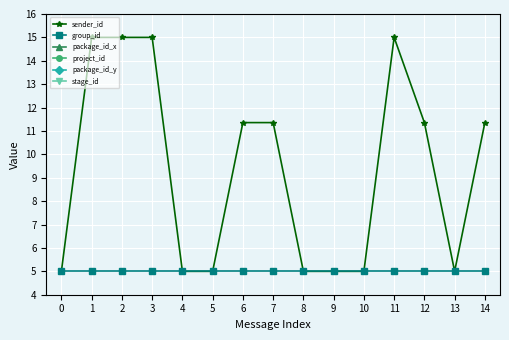

Which series has the widest spread of values?

sender_id